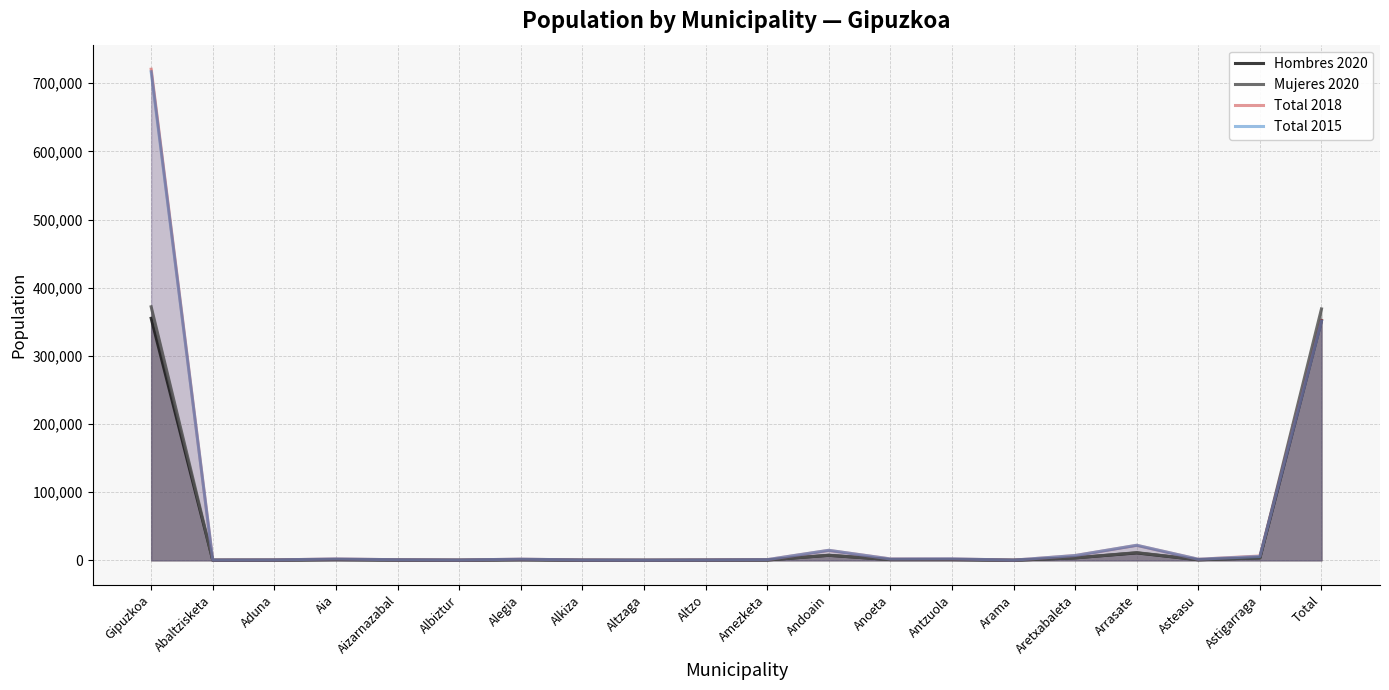

Reading right to left, transcribe all the data shown in this chart.

Hombres 2020: Total=351696	Astigarraga=3578	Asteasu=802	Arrasate=10833	Aretxabaleta=3581	Arama=99	Antzuola=1053	Anoeta=1076	Andoain=7296	Amezketa=501	Altzo=237	Altzaga=86	Alkiza=180	Alegia=909	Albiztur=156	Aizarnazabal=395	Aia=1078	Aduna=254	Abaltzisketa=175	Gipuzkoa=355130
Mujeres 2020: Total=368896	Astigarraga=3451	Asteasu=759	Arrasate=11240	Aretxabaleta=3522	Arama=103	Antzuola=1049	Anoeta=1009	Andoain=7395	Amezketa=434	Altzo=223	Altzaga=92	Alkiza=191	Alegia=859	Albiztur=146	Aizarnazabal=384	Aia=961	Aduna=218	Abaltzisketa=143	Gipuzkoa=371991
Total 2018: Total=351696	Astigarraga=6272	Asteasu=1533	Arrasate=22019	Aretxabaleta=6987	Arama=205	Antzuola=2136	Anoeta=2034	Andoain=14618	Amezketa=939	Altzo=427	Altzaga=179	Alkiza=374	Alegia=1726	Albiztur=309	Aizarnazabal=777	Aia=2081	Aduna=469	Abaltzisketa=320	Gipuzkoa=720592
Total 2015: Total=350799	Astigarraga=5688	Asteasu=1525	Arrasate=22055	Aretxabaleta=6974	Arama=210	Antzuola=2193	Anoeta=1959	Andoain=14668	Amezketa=942	Altzo=405	Altzaga=176	Alkiza=362	Alegia=1741	Albiztur=320	Aizarnazabal=775	Aia=2051	Aduna=470	Abaltzisketa=329	Gipuzkoa=716834